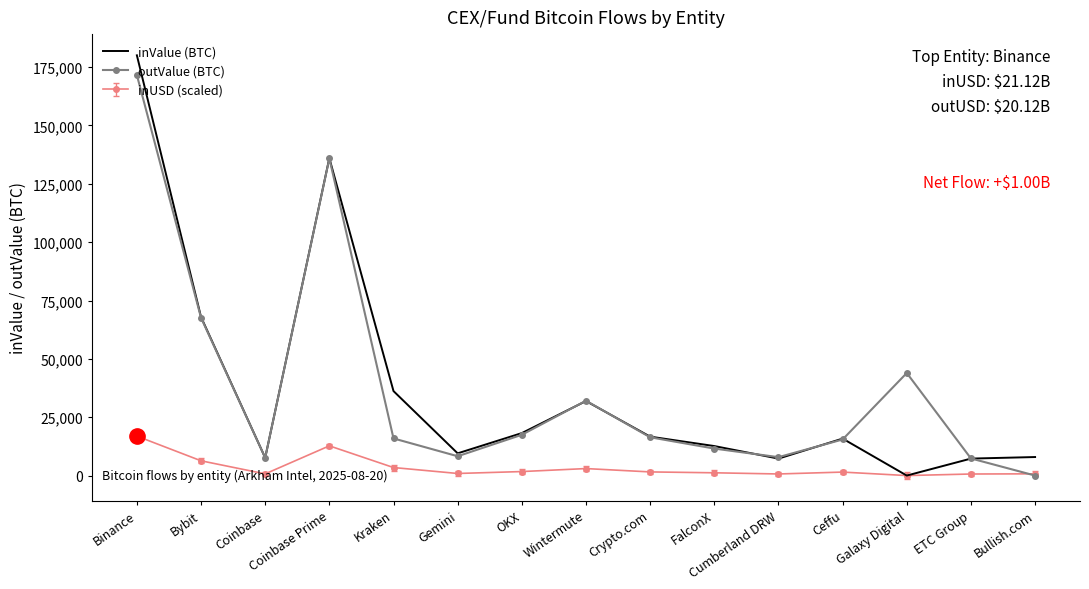

Which series changed the most between Coinbase Prime and FalconX?

outValue (BTC)